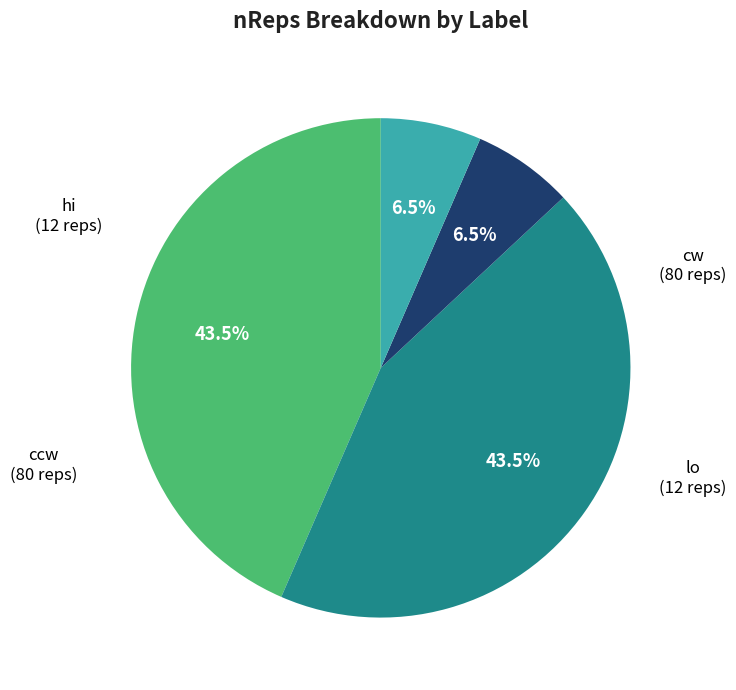

Approximately how many times larger is the value at ccw compared to cw?

1.0